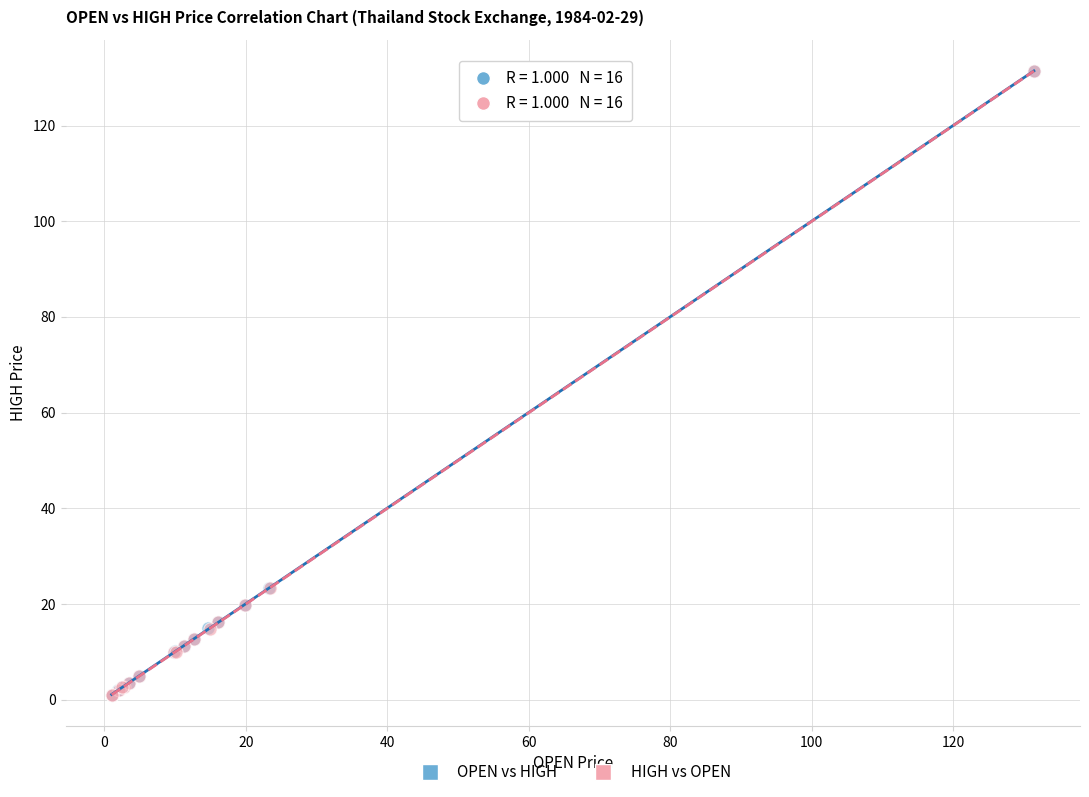

What are all the series names shown in the legend?

OPEN vs HIGH, HIGH vs OPEN